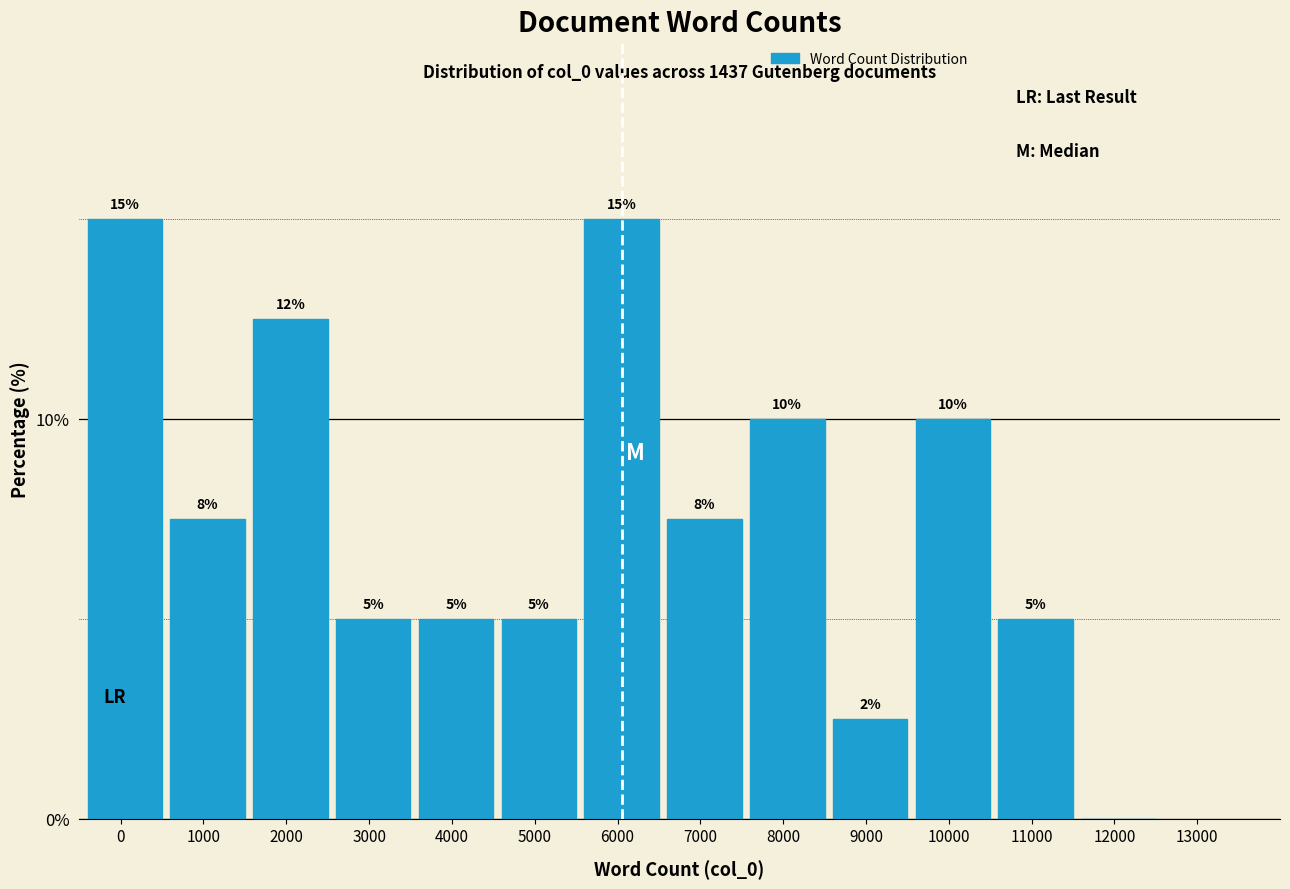

What is the sum of the values at 0 and 3000?

20.0